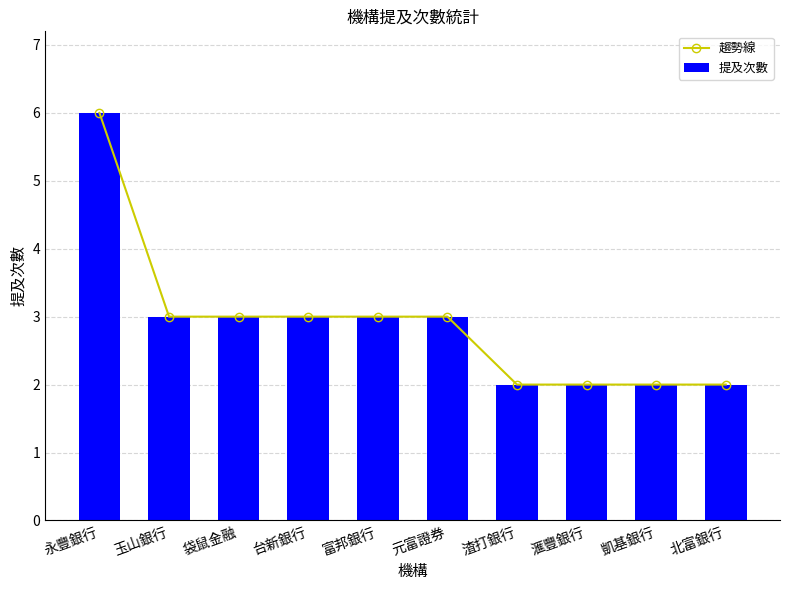

Reading left to right, what are all the values shown in this chart?

趨勢線: 6	3	3	3	3	3	2	2	2	2
提及次數: 6	3	3	3	3	3	2	2	2	2